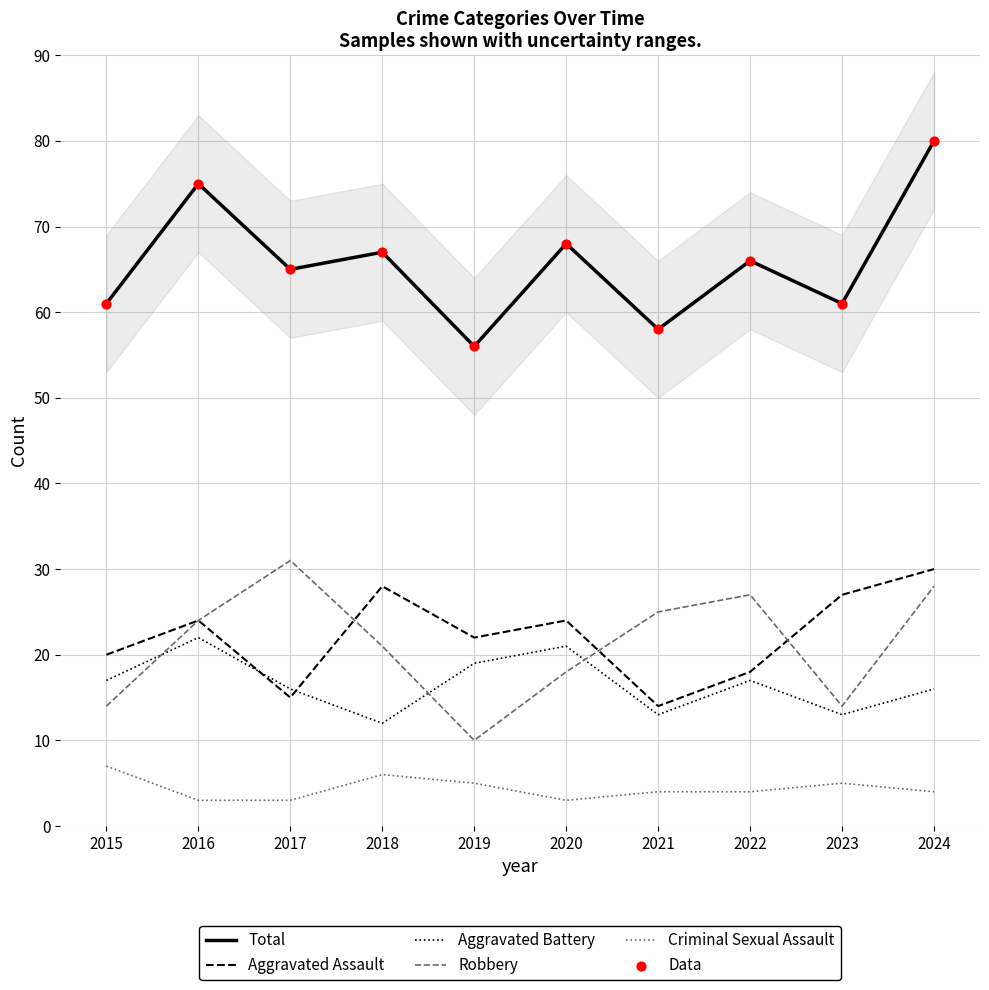

Which series contains the highest Y value?

Total